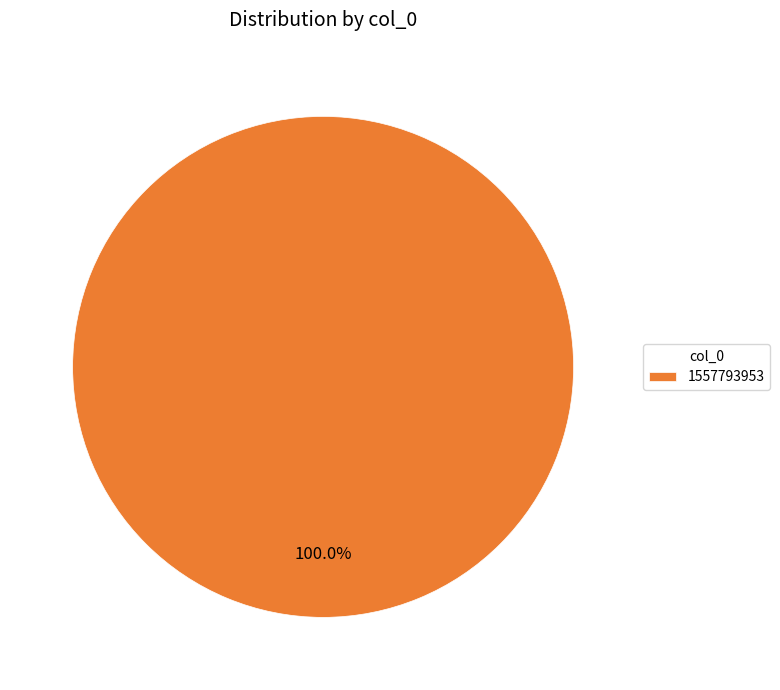

Rank the categories by value from lowest to highest.

1557793953